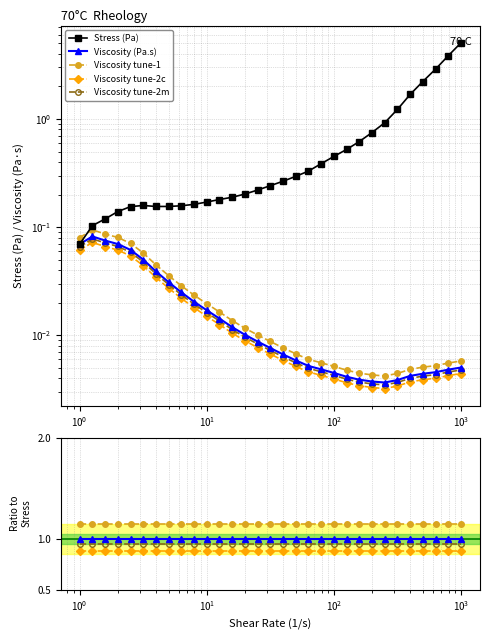

Is the value of Viscosity at $\mathdefault{10^{-2}}$ greater than the value of Stress at 23?

No